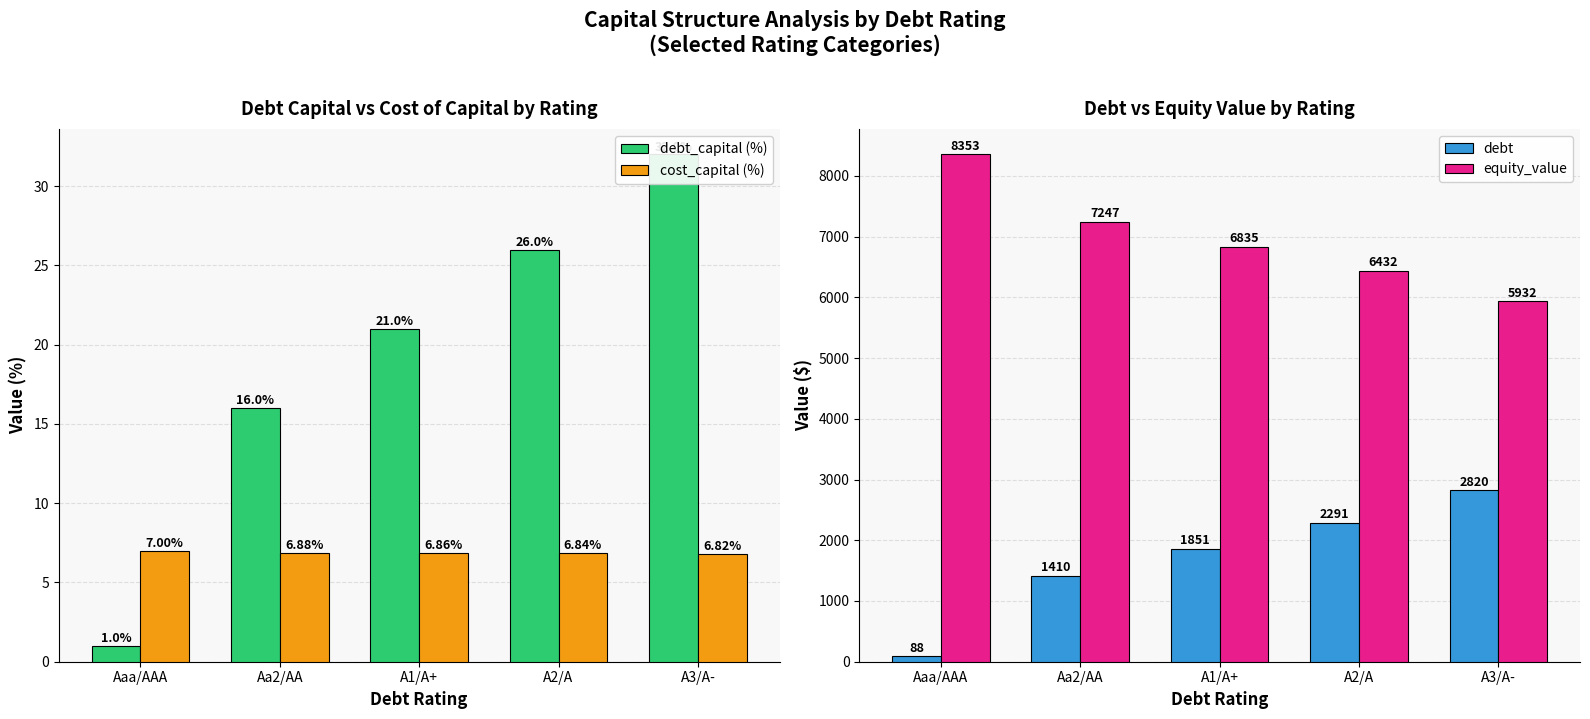

What is the label of the 3rd bar from the right?

A1/A+